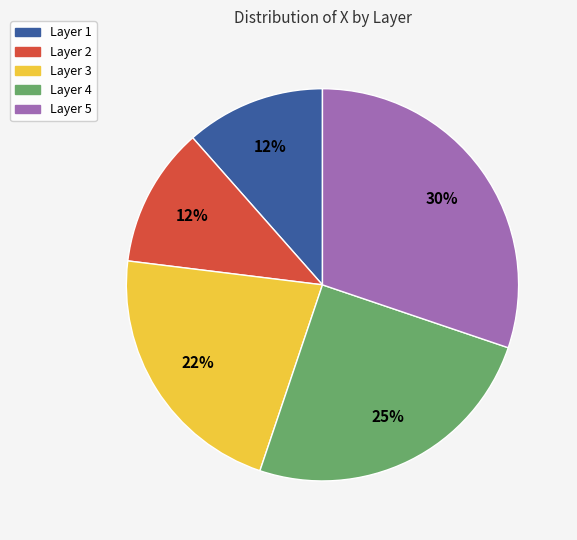

The Layer 3 slice represents 7% of the pie. True or false?

False